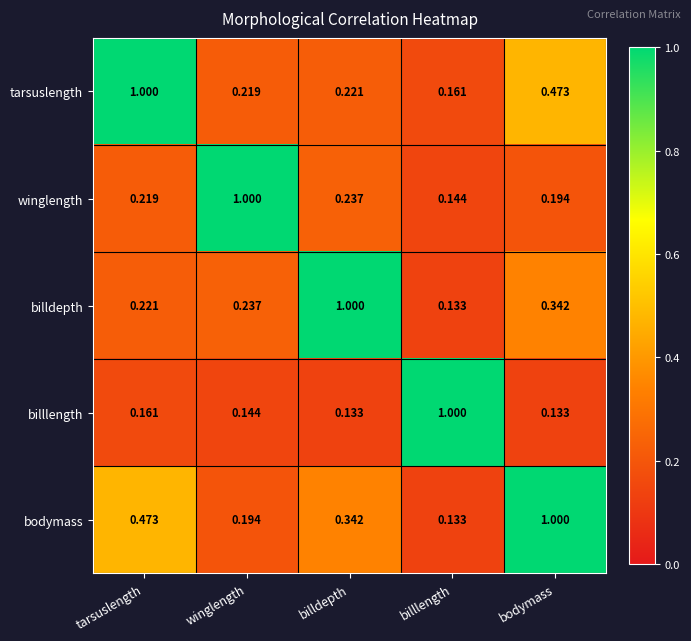

List the labels in order of winglength value, largest first.

winglength, billdepth, tarsuslength, bodymass, billlength